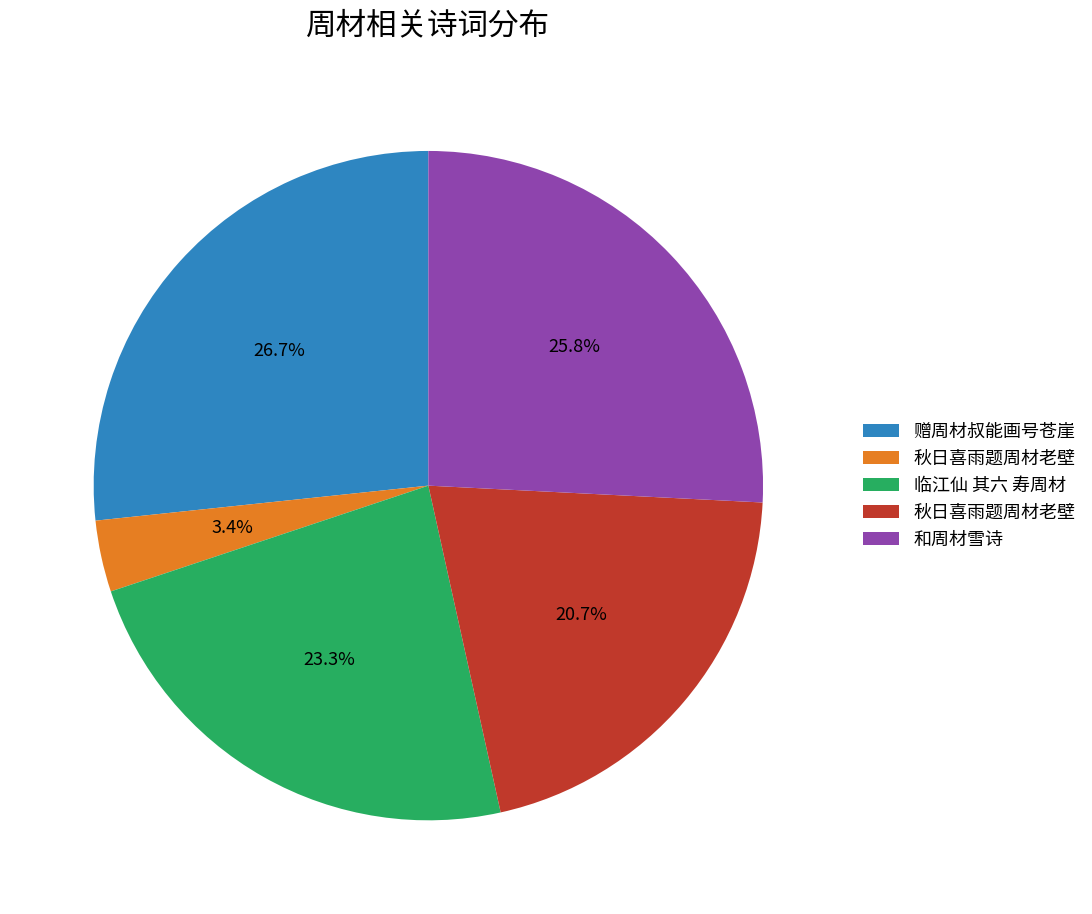

Does any single category account for the majority?

No